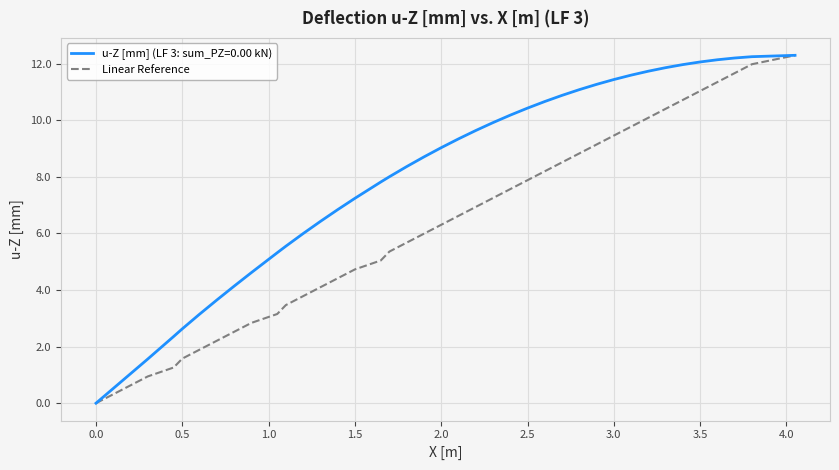

What is the maximum value shown in the chart?

12.3